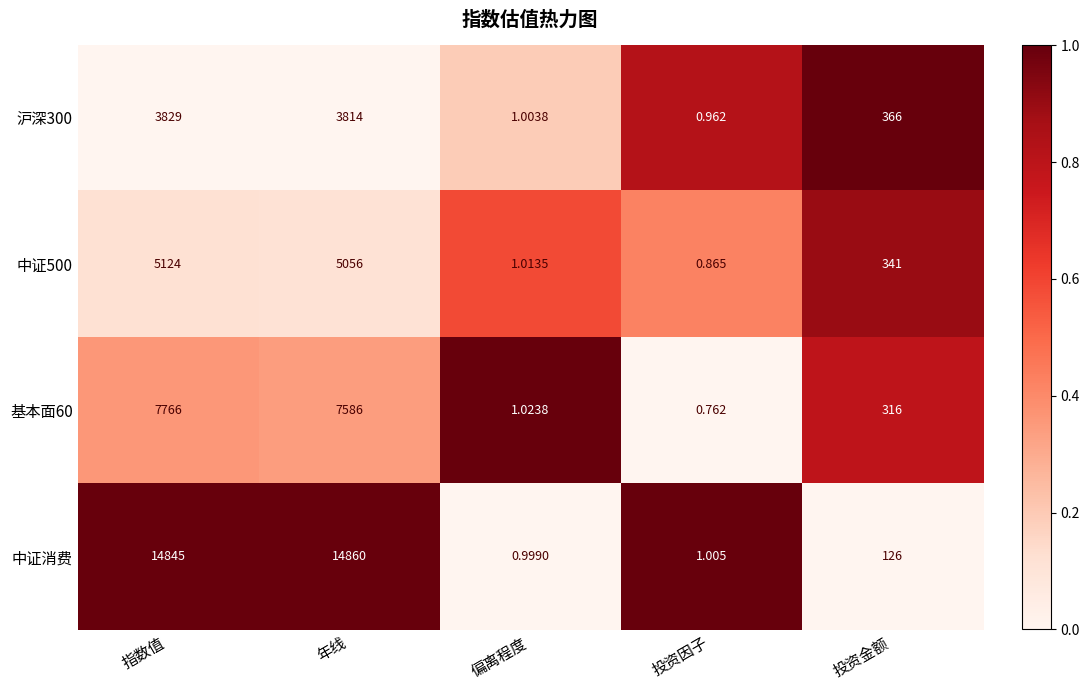

At which category is the sum across all series the highest?

指数值